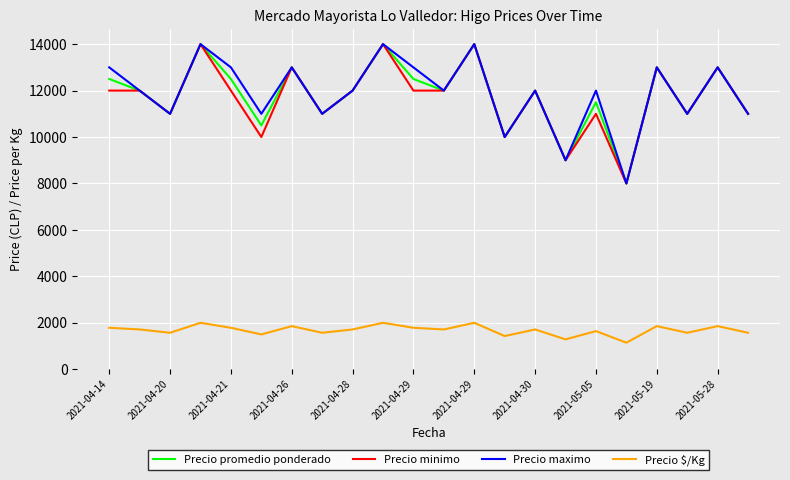

What is the maximum value shown in the chart?

14000